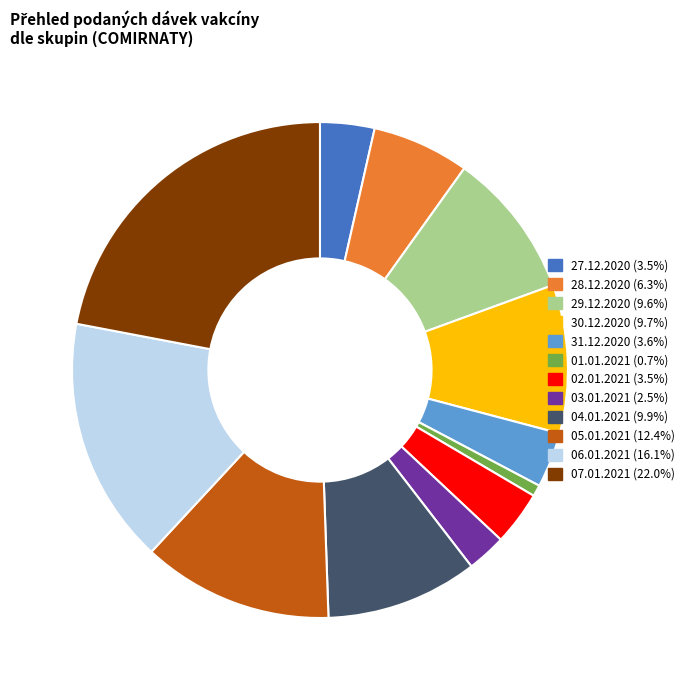

What is the largest slice in the pie chart?

07.01.2021